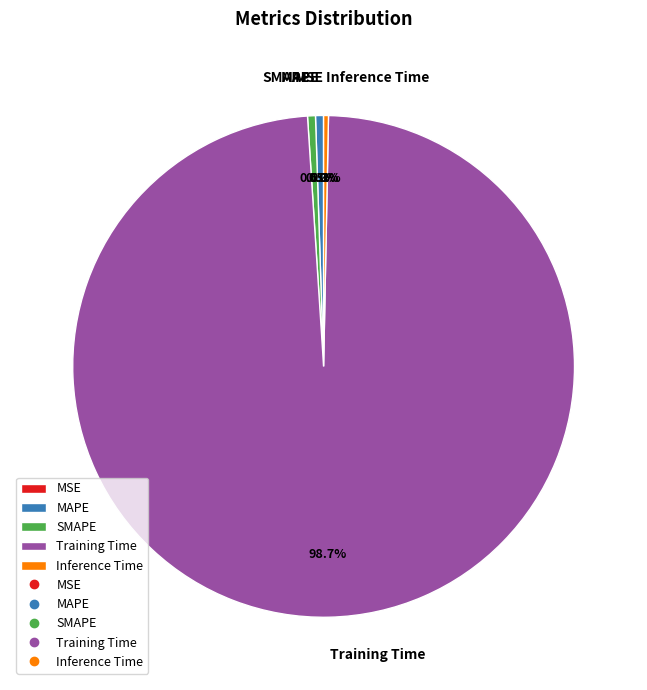

What portion of the pie excludes SMAPE?

99.5%